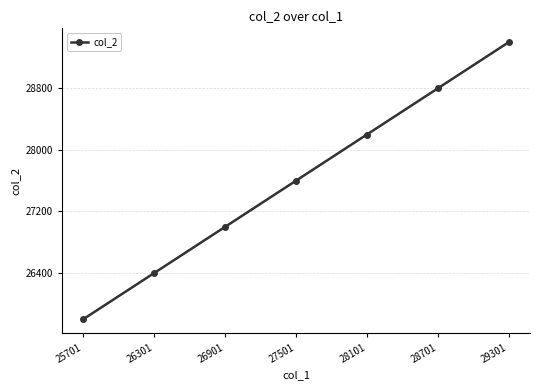

Reading left to right, extract all data points from this chart.

25701=25800	26301=26400	26901=27000	27501=27600	28101=28200	28701=28800	29301=29400